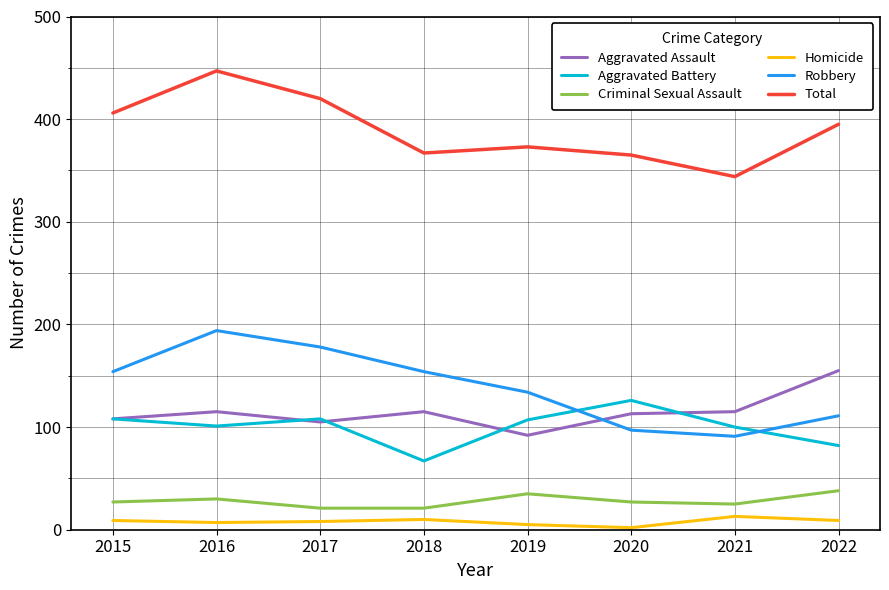

At how many categories does at least one series exceed 381?

4